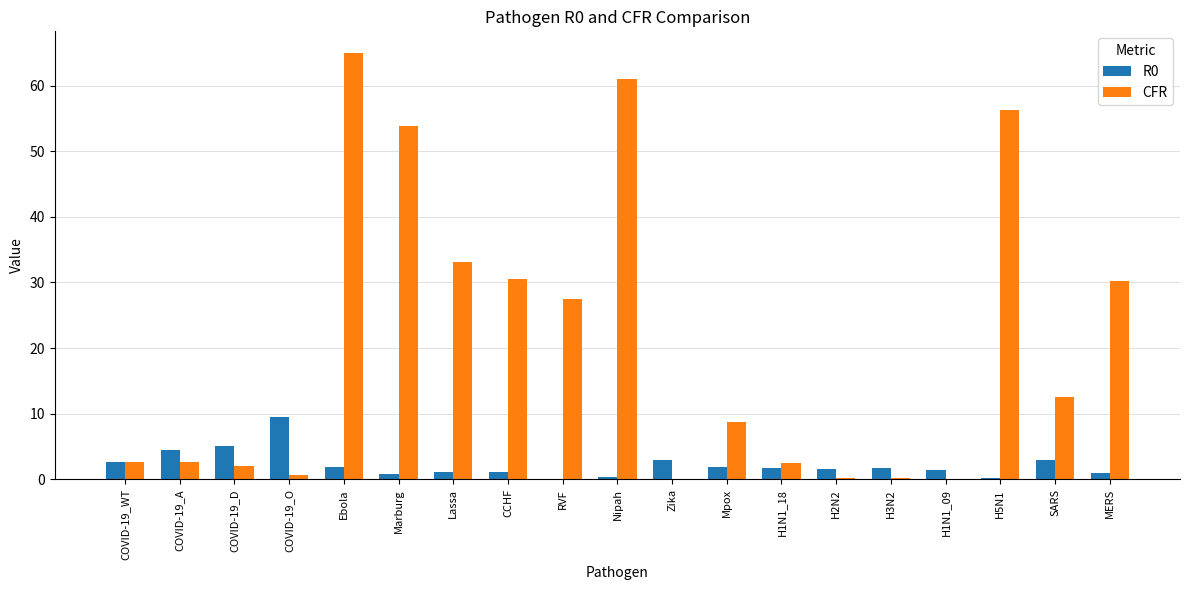

What is the average value of the CFR series?

20.5